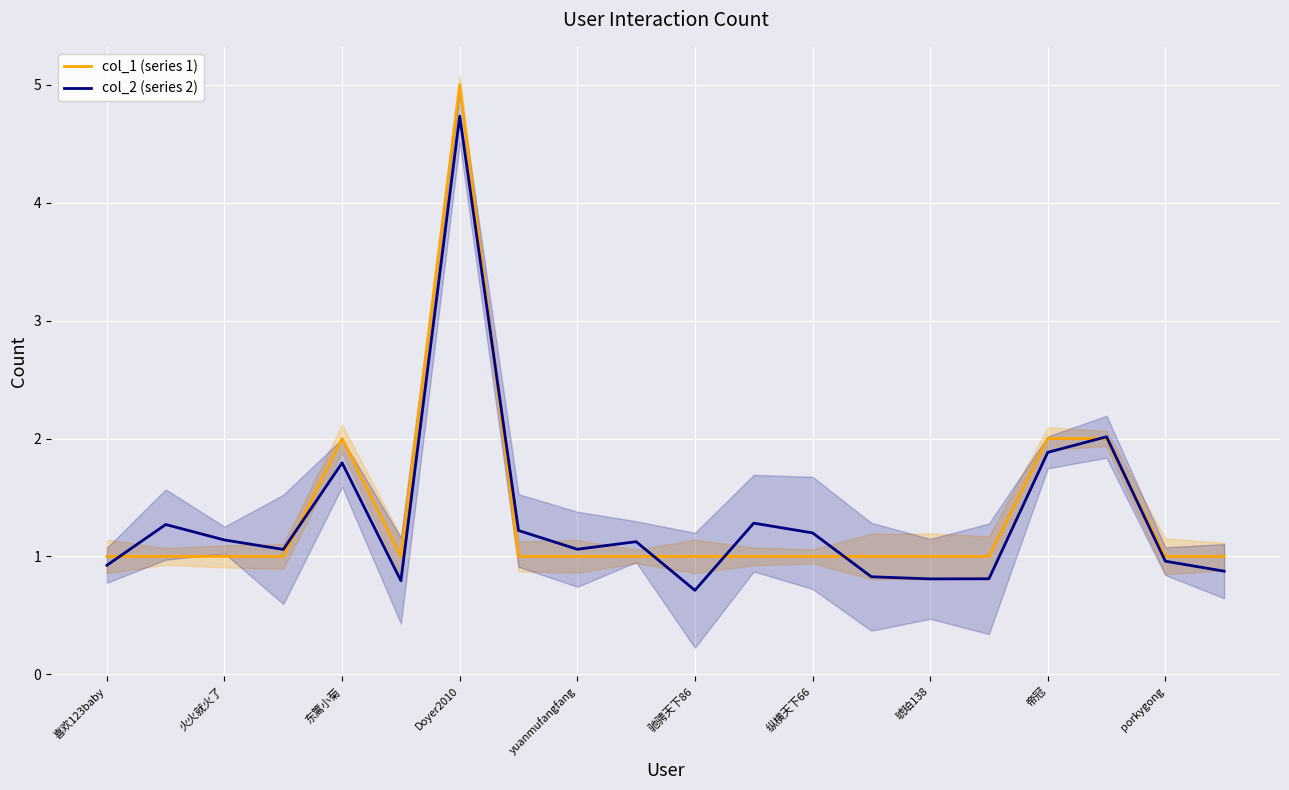

True or false: col_1 (series 1) has a value of 0.7 at 驰骋天下86.

False